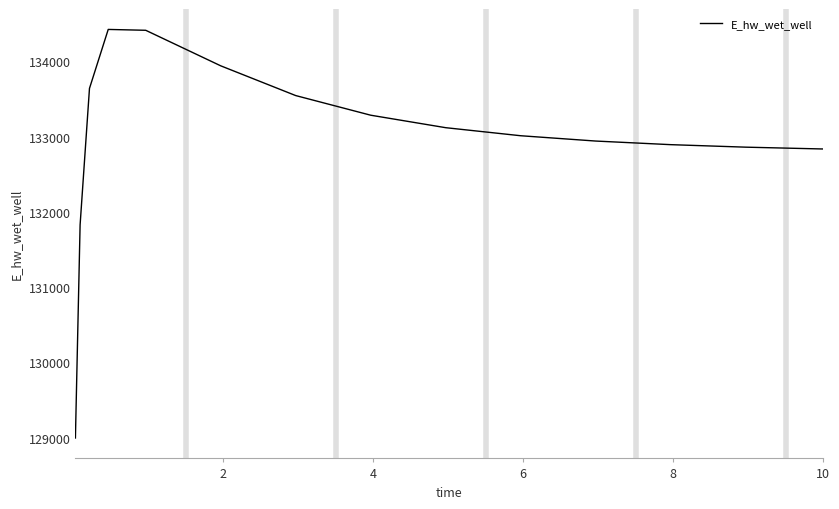

What is the smallest value displayed?

128994.6